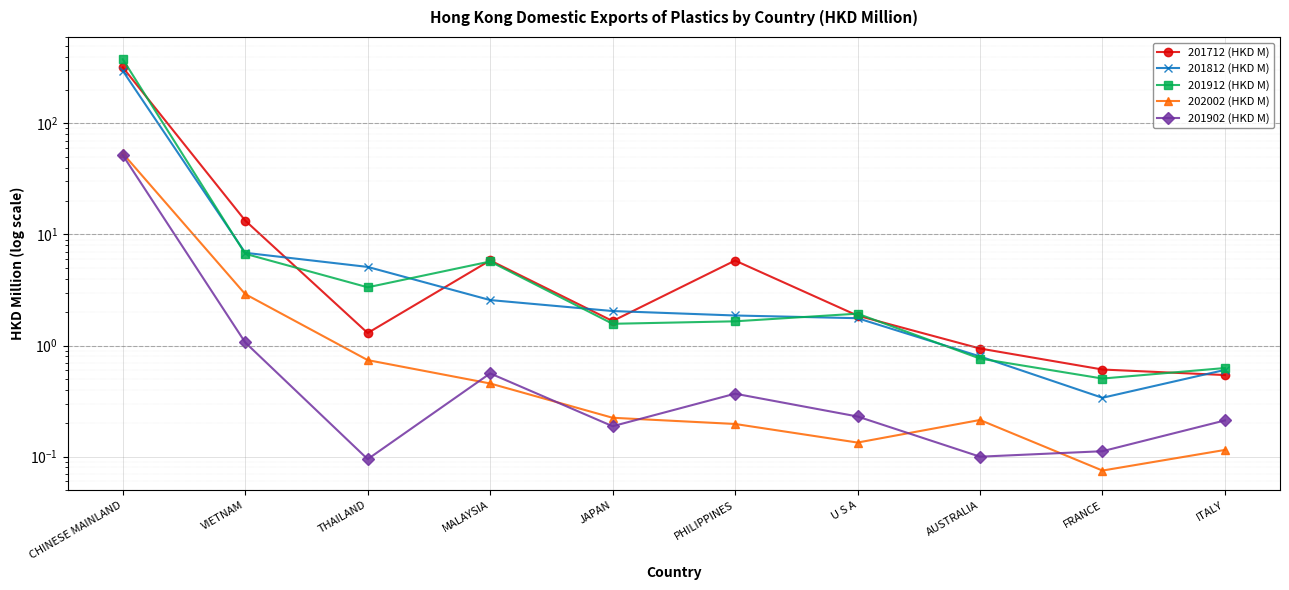

Rank the series by their maximum value, from highest to lowest.

201912 (HKD M), 201712 (HKD M), 201812 (HKD M), 202002 (HKD M), 201902 (HKD M)